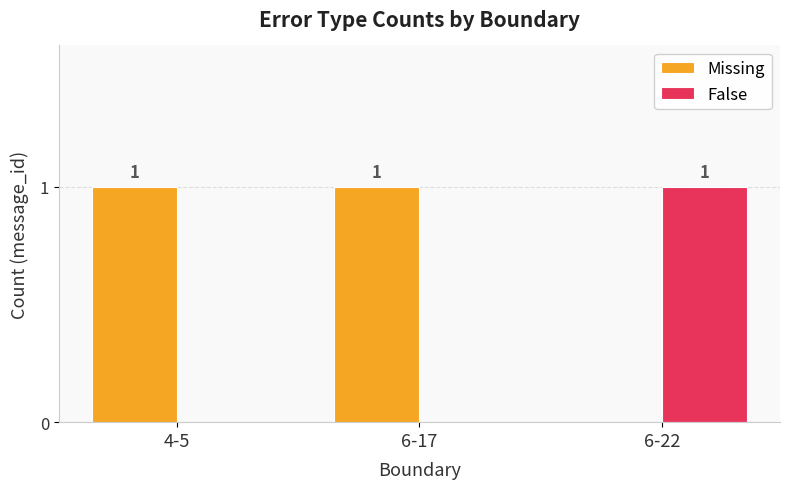

What is the sum of the Missing values at 6-22 and 4-5?

1